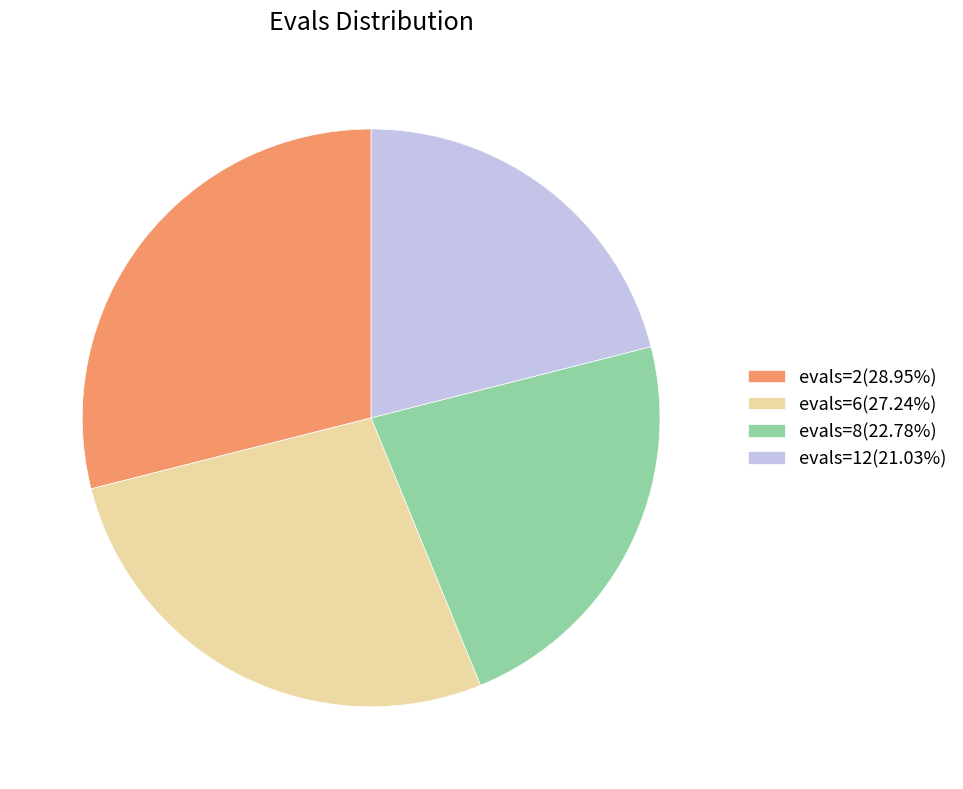

Does evals=6 account for over 50% of the chart?

No